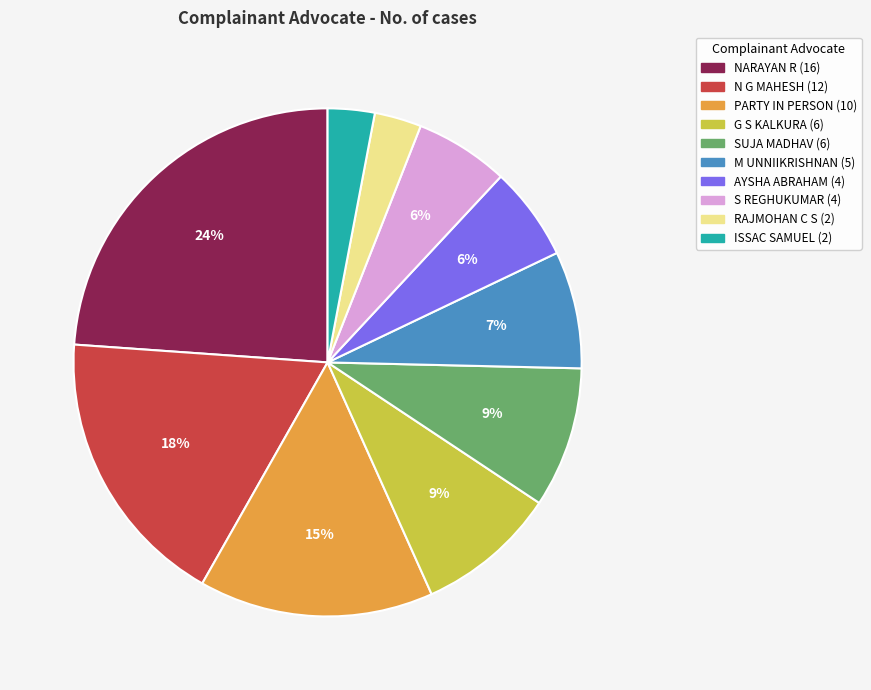

The S REGHUKUMAR slice represents 1% of the pie. True or false?

False